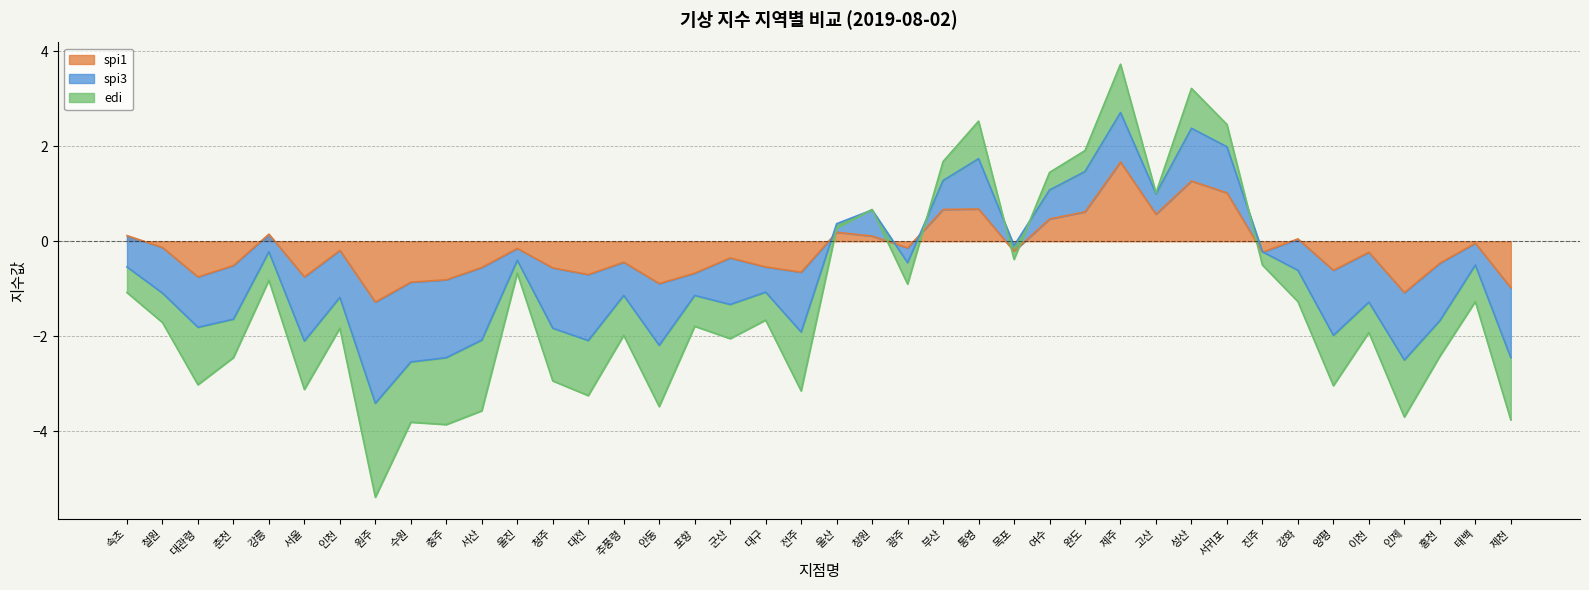

How many positive values does the edi series have?

10